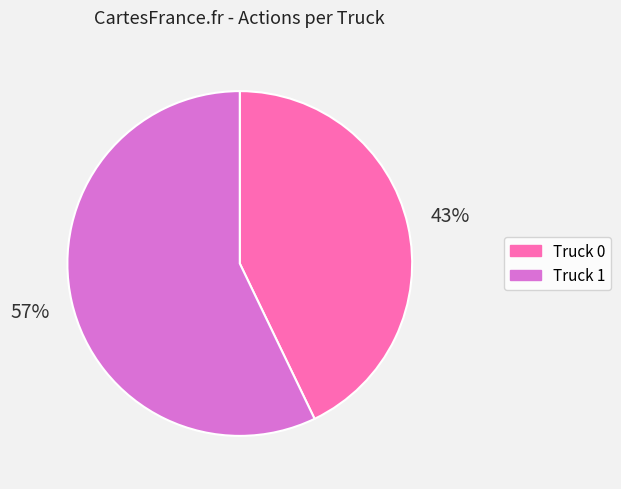

Which slice represents more than half of the pie?

Truck 1